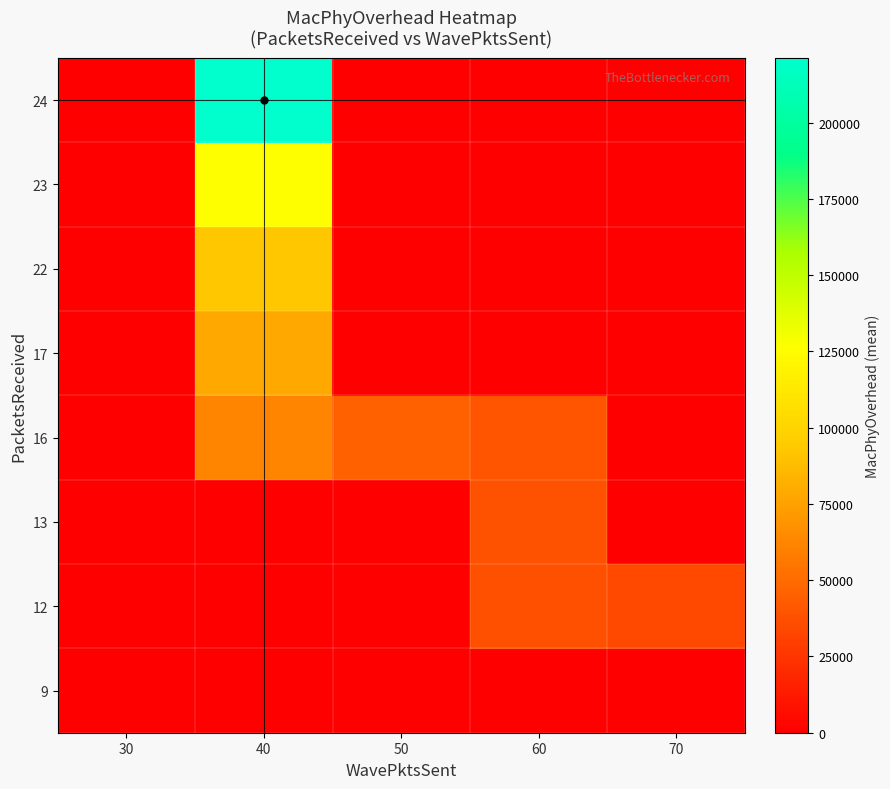

Which series has the largest total across all categories?

24